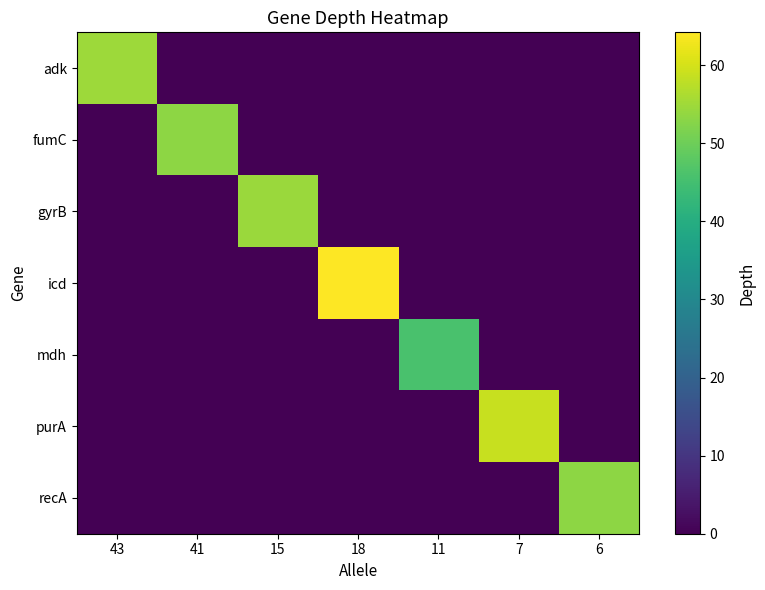

Which series has the largest total across all categories?

icd